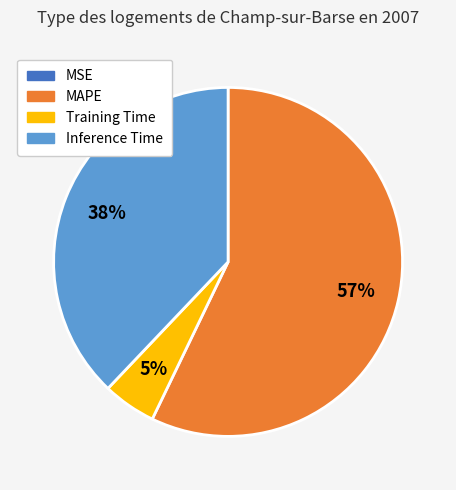

Is it true that Inference Time is 38% of the pie?

True